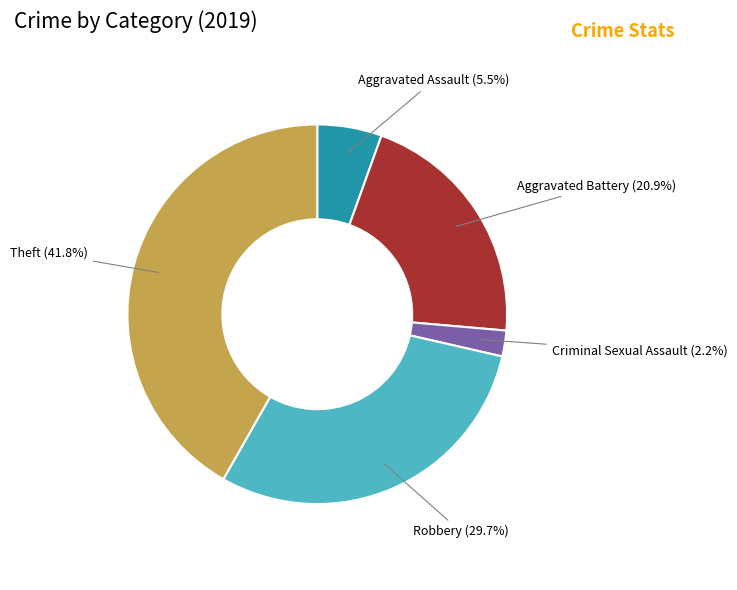

To the nearest percent, what portion does Criminal Sexual Assault represent?

2%